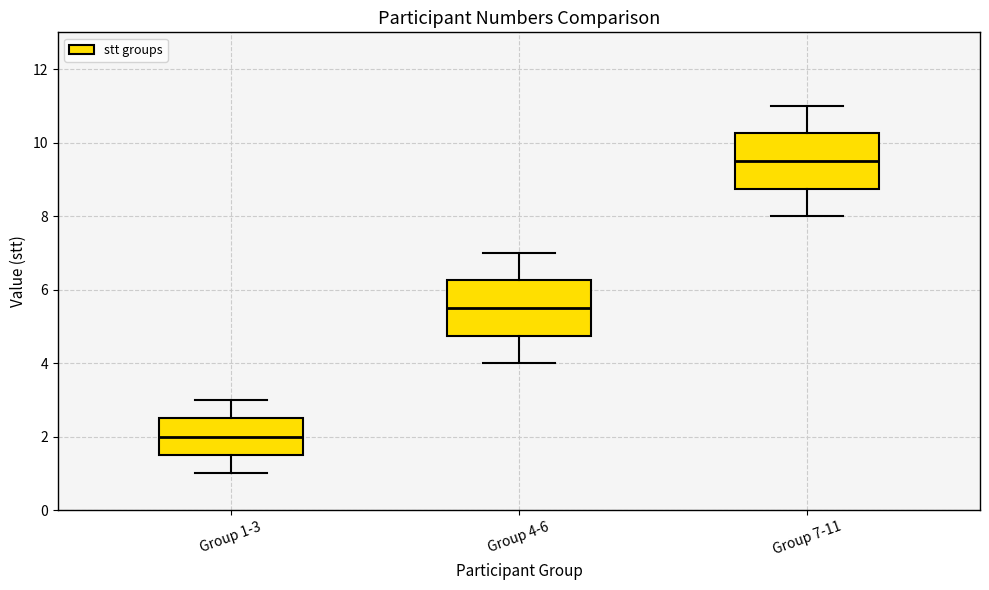

Which box has the lowest median line?

Group 1-3